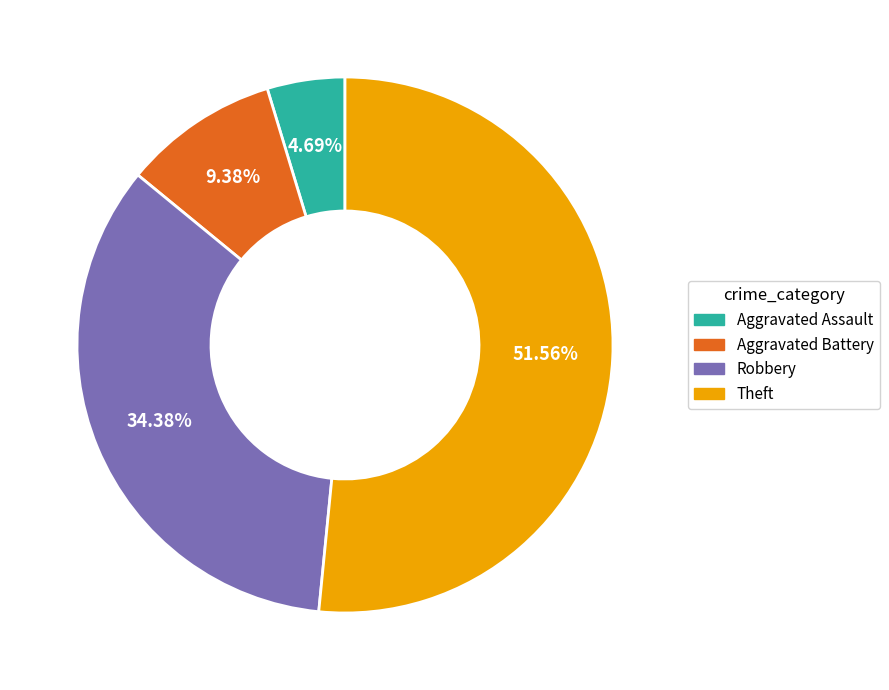

Is there a majority slice in this chart?

Yes